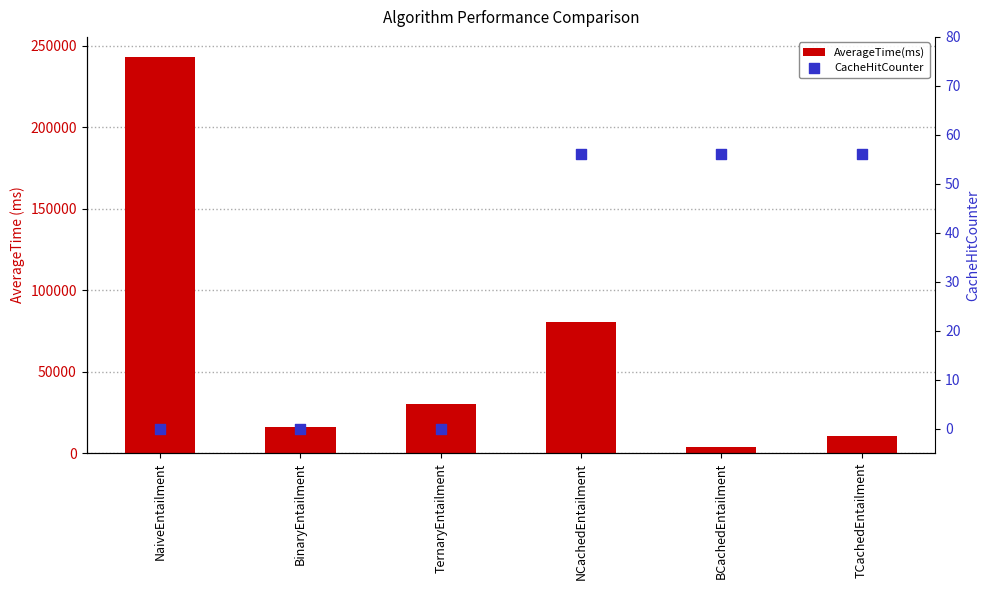

Is the value of CacheHitCounter at BinaryEntailment greater than the value of AverageTime(ms) at BinaryEntailment?

No